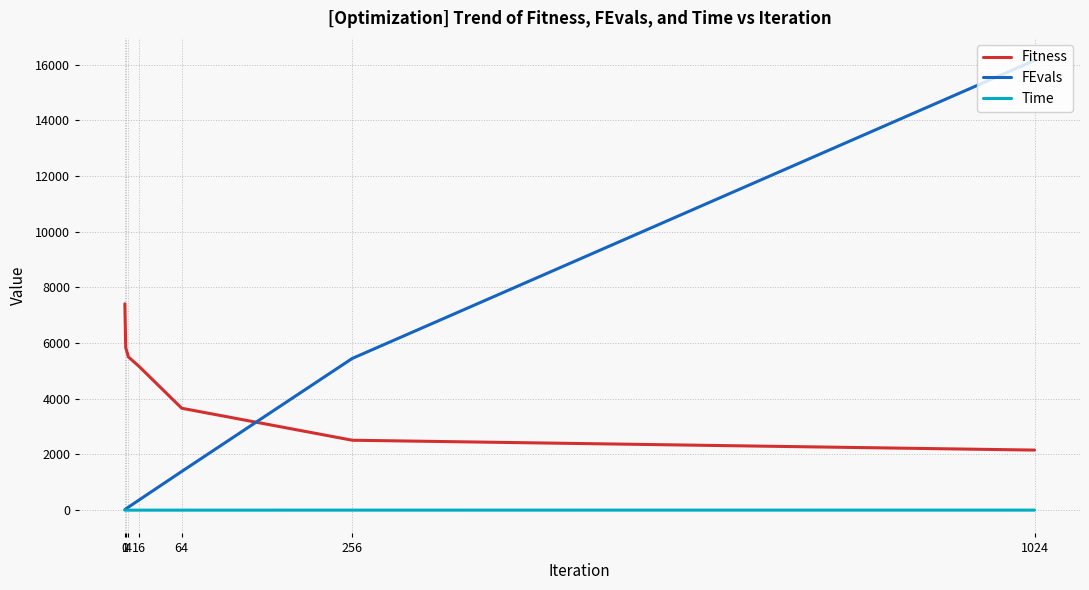

True or false: Fitness and Time cross at least once.

False